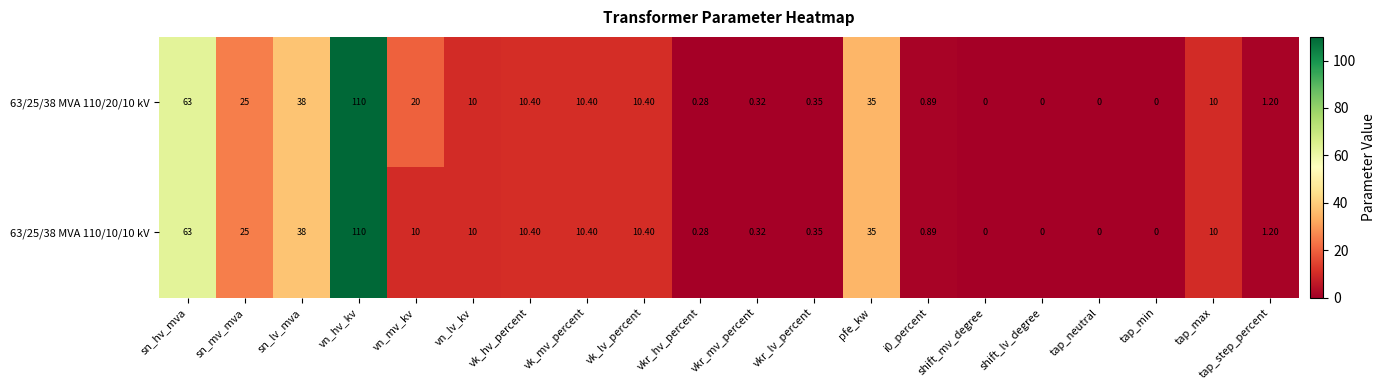

How many distinct data groups are displayed?

2